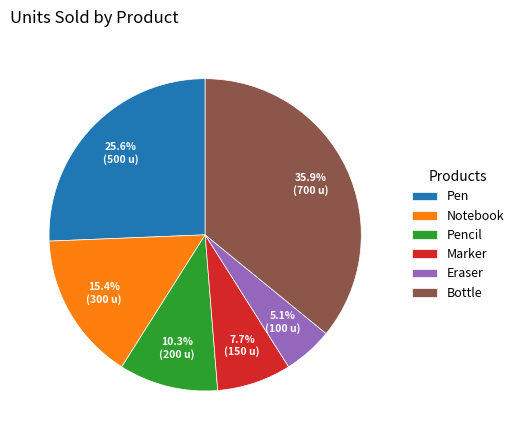

How many slices are in this pie chart?

6